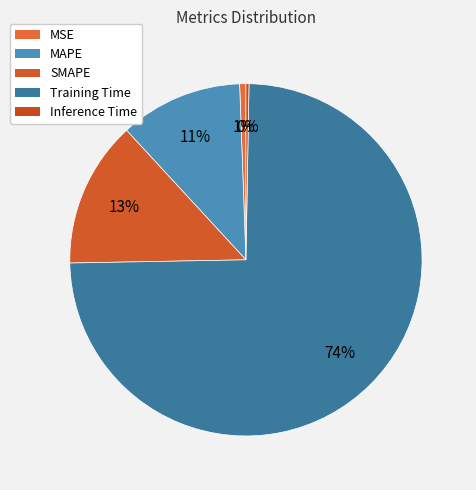

Which slice is the smallest?

Inference Time